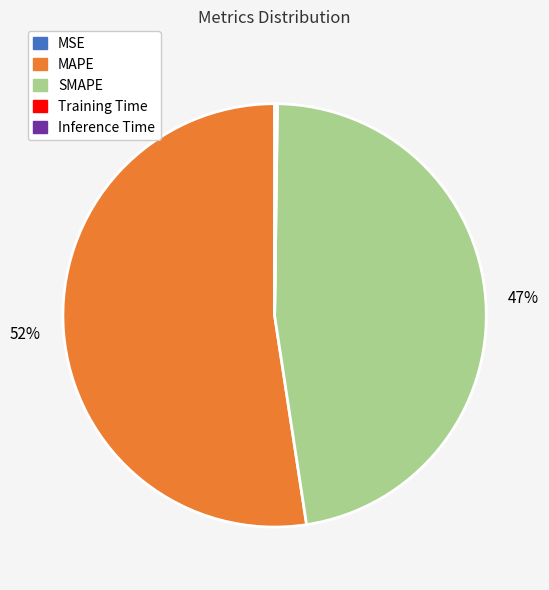

Which category has the biggest portion of the pie?

MAPE